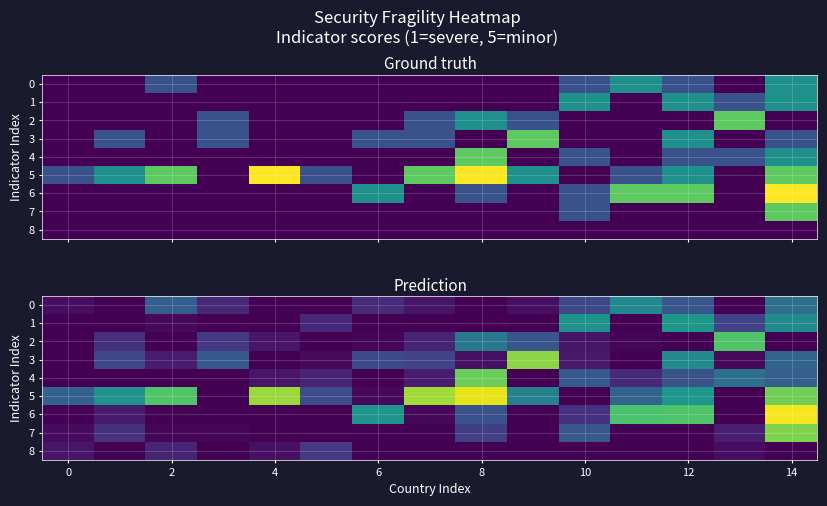

The value of 8 at 0 is 1.2. True or false?

True